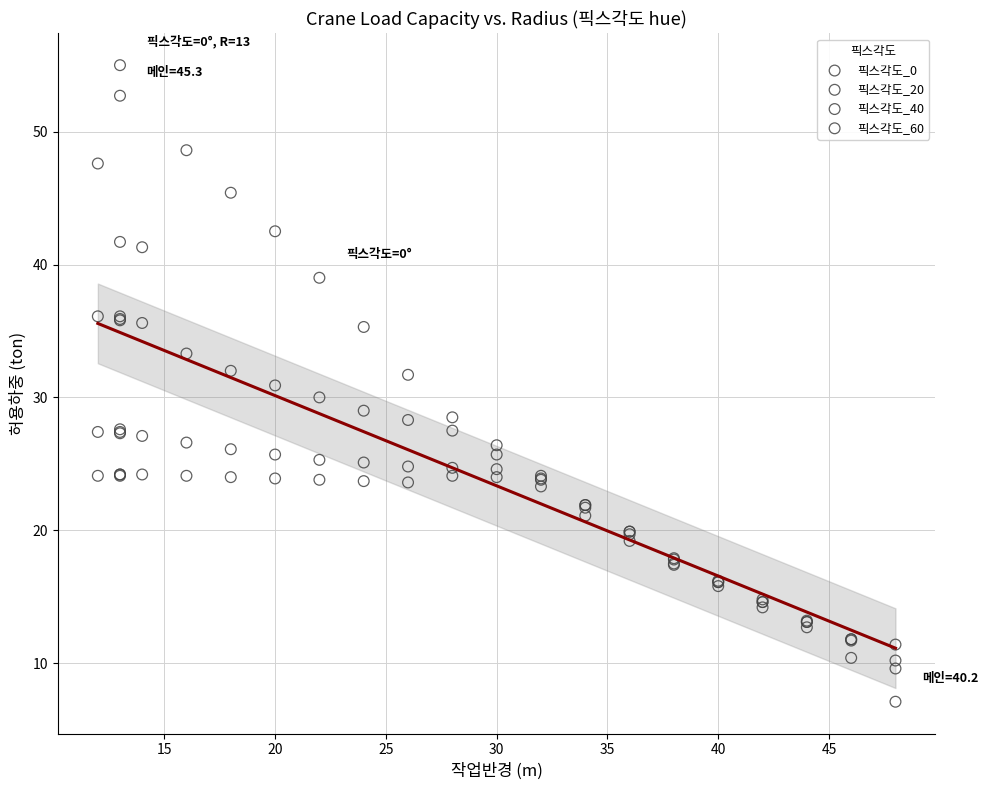

Which series contains the lowest Y value?

픽스각도_0